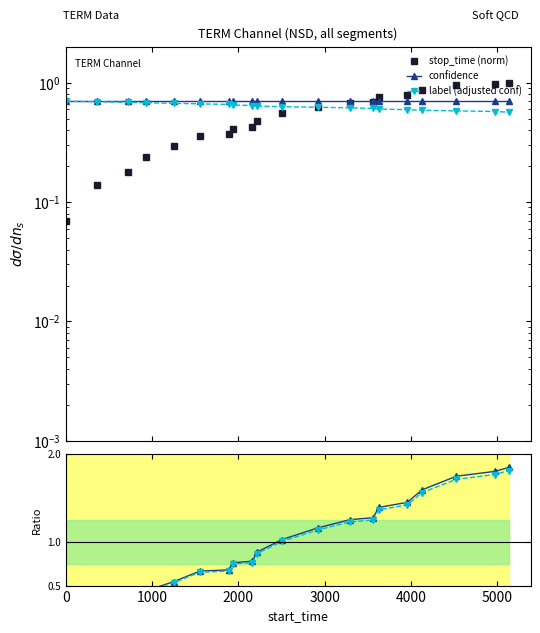

What is the difference between the maximum and minimum values in the label (adjusted conf) series?

0.1